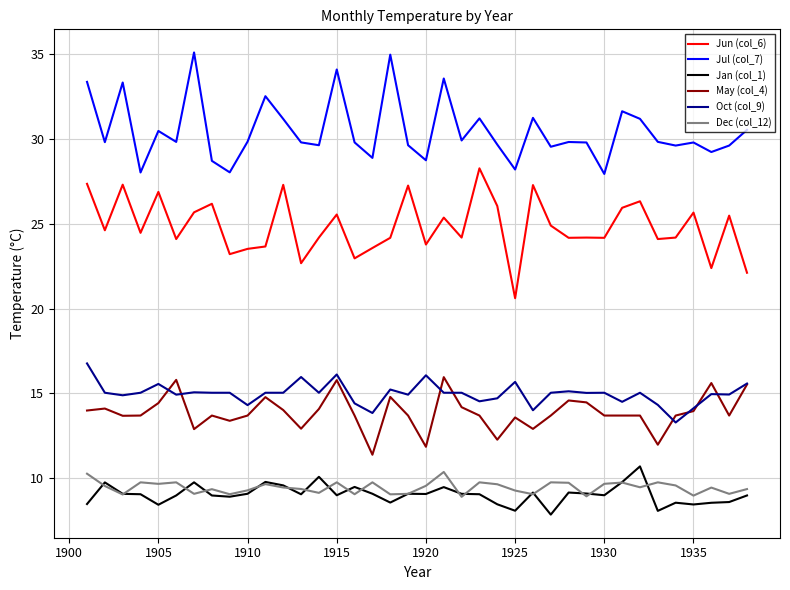

Rank the series by their maximum value, from highest to lowest.

Jul (col_7), Jun (col_6), Oct (col_9), May (col_4), Jan (col_1), Dec (col_12)